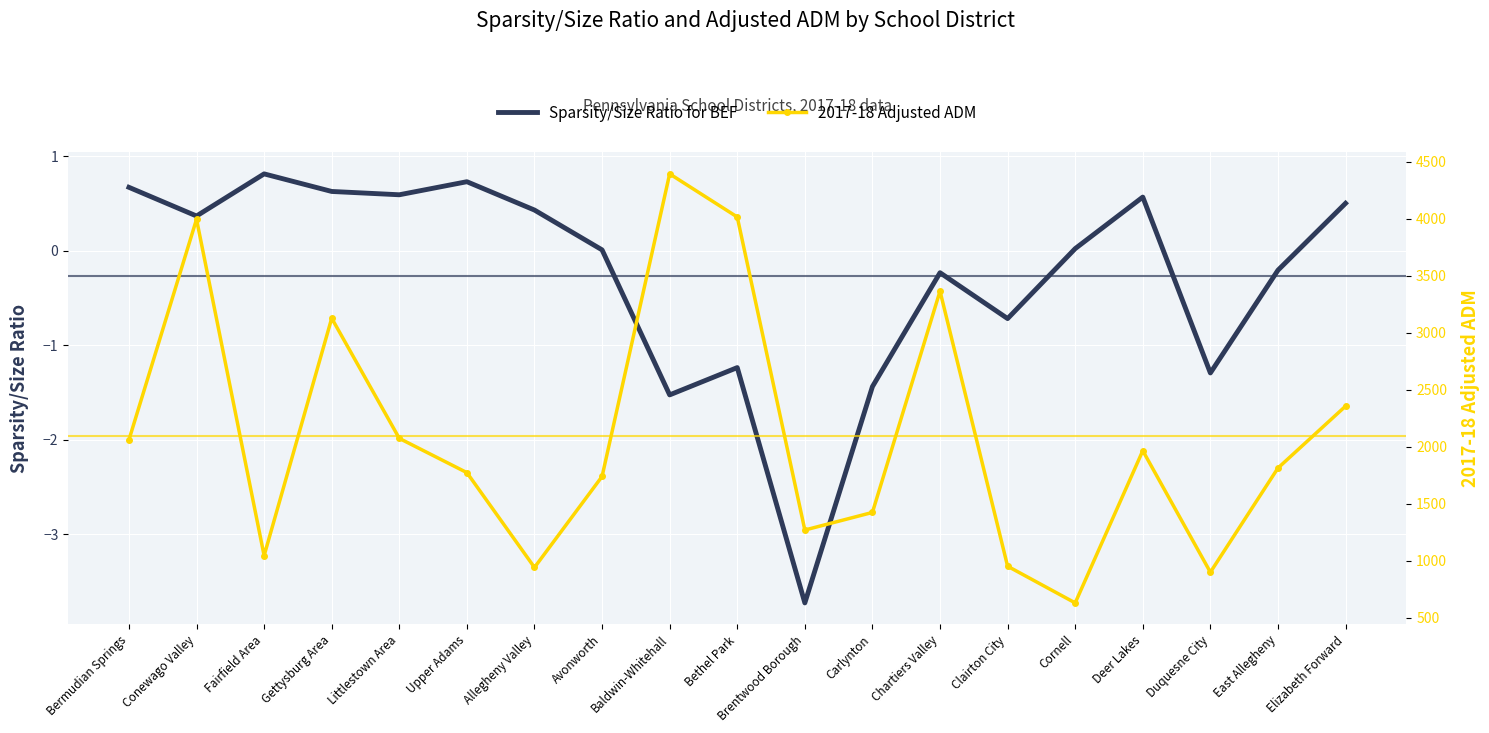

At how many categories does at least one series exceed 3547?

3